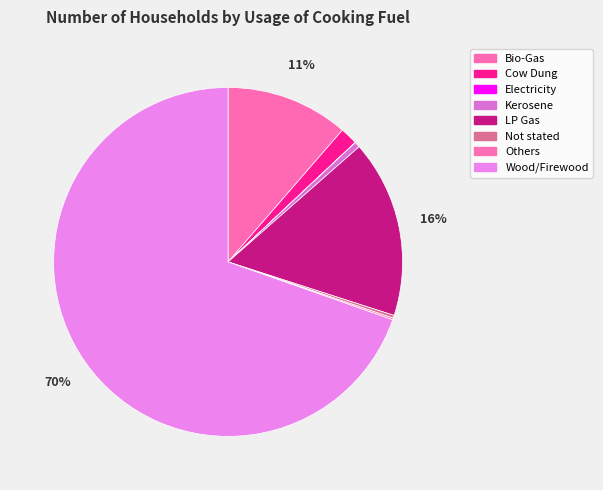

What is the ratio of the value at Bio-Gas to the value at Kerosene?

22.0